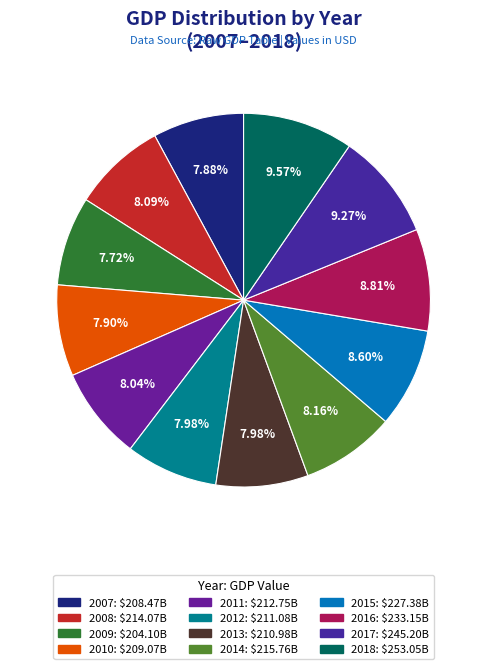

What is the ratio of the value at 2015 to the value at 2008?

1.1